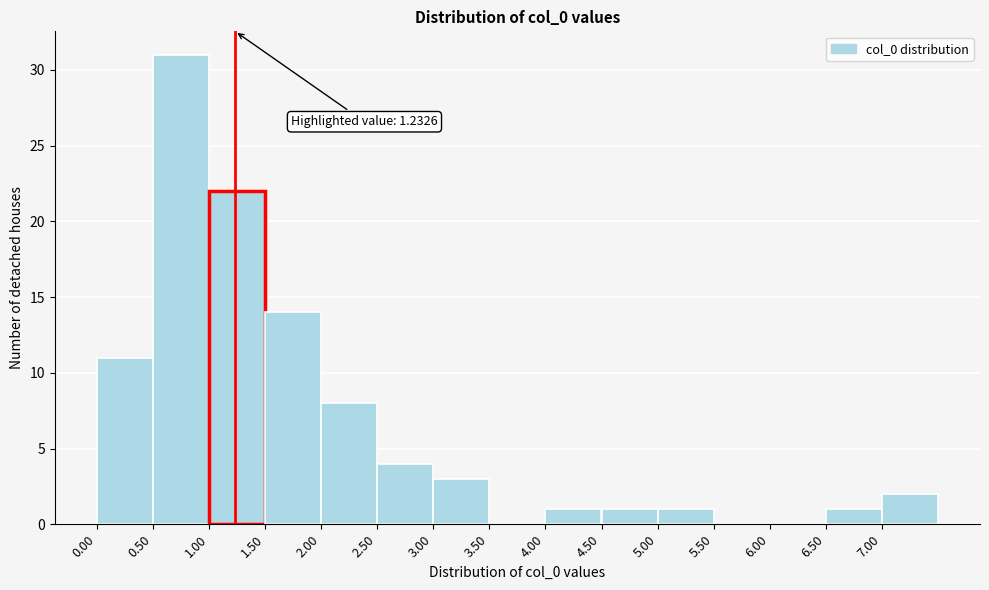

Which range on the x-axis has the tallest bar?

0.5 to 1.0